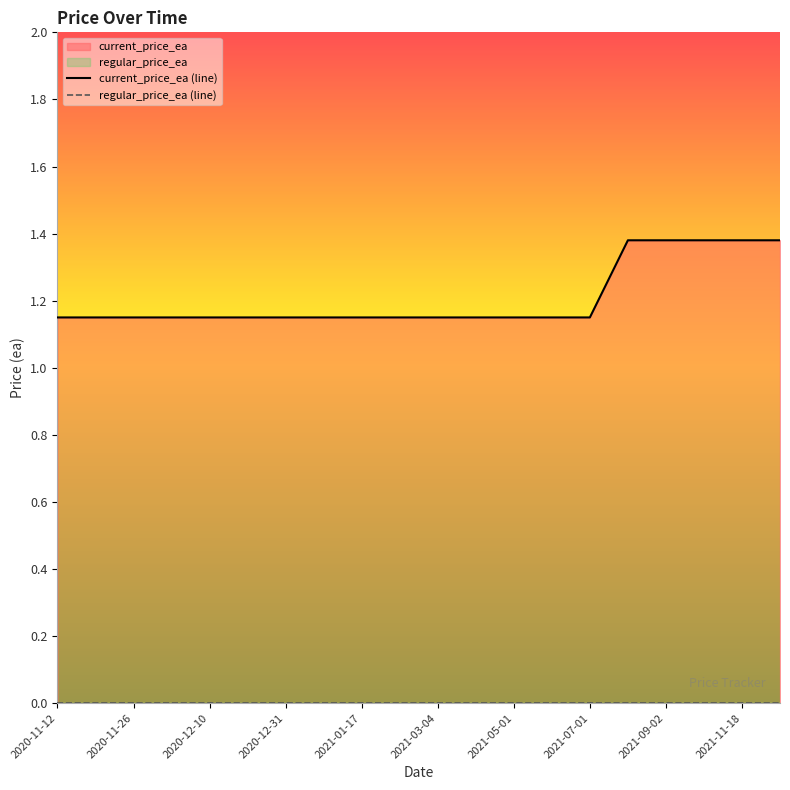

True or false: current_price_ea (line) and regular_price_ea (line) intersect in this chart.

False